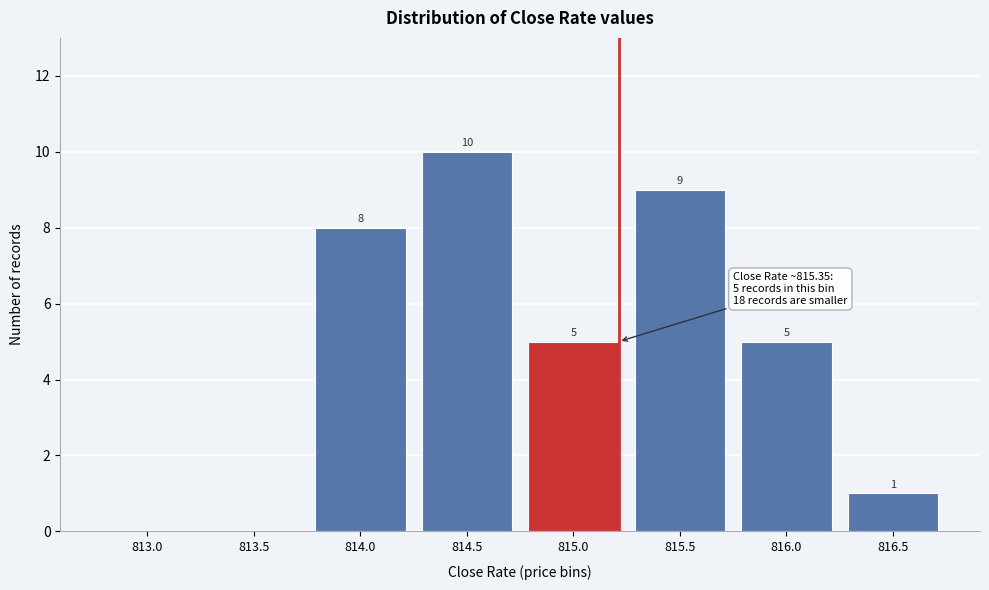

Reading right to left, transcribe all the data shown in this chart.

816.5=1	816.0=5	815.5=9	815.0=5	814.5=10	814.0=8	813.5=0	813.0=0